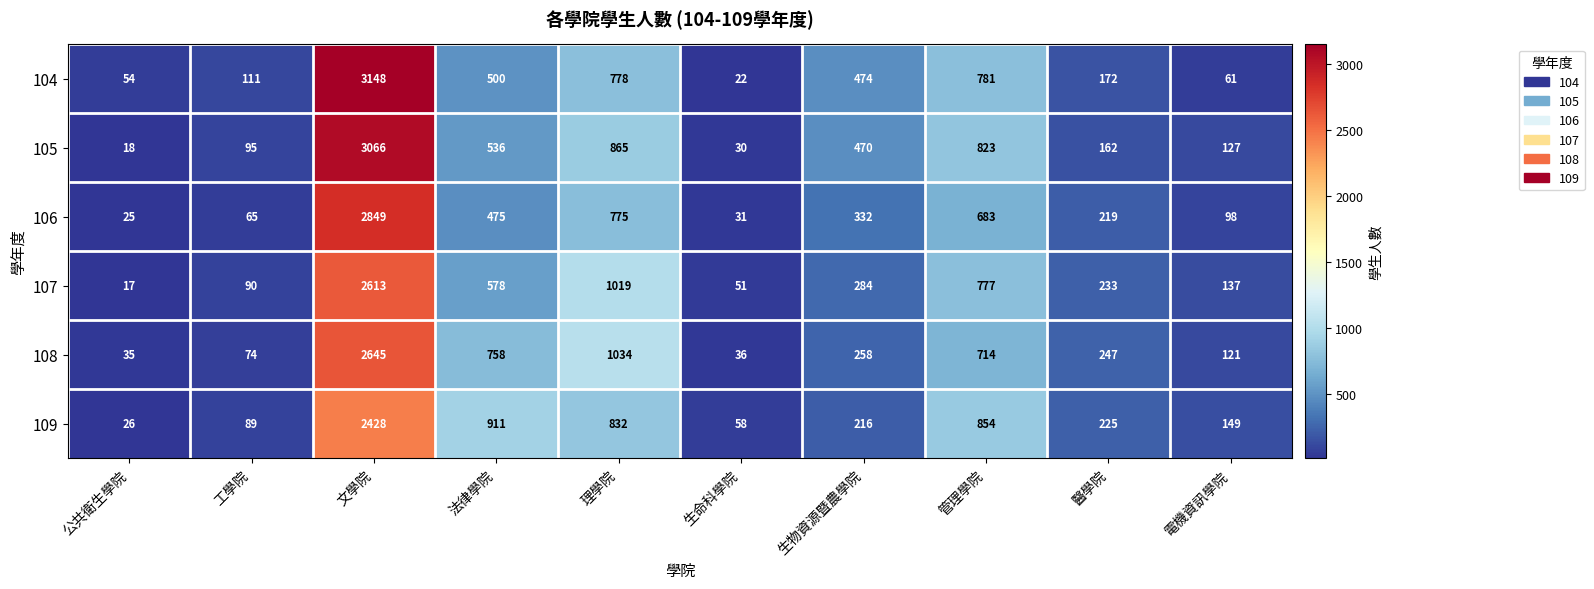

At which label does 108 first exceed 258?

文學院